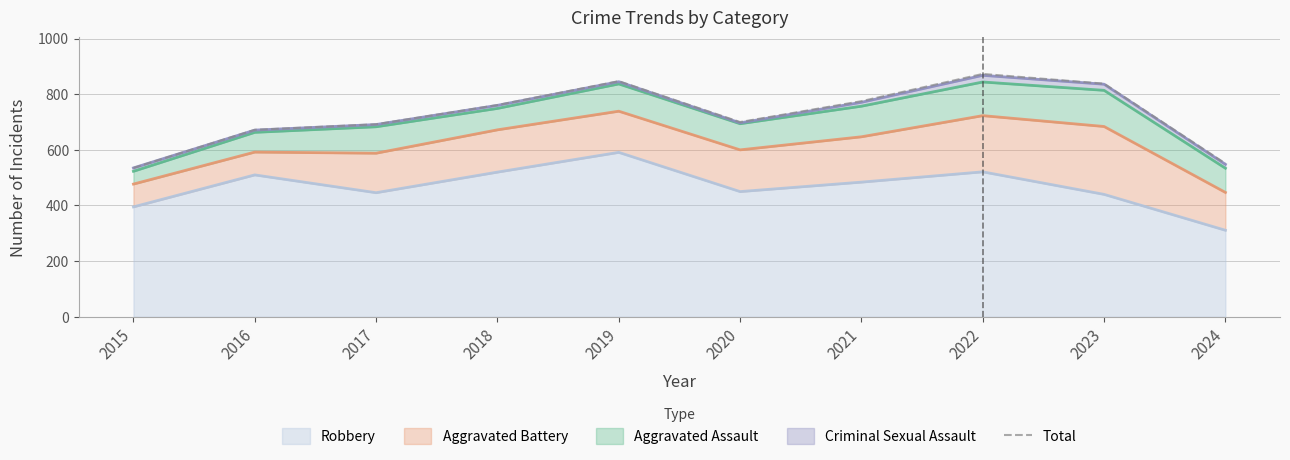

What is the value of the 4th point from the left?

761